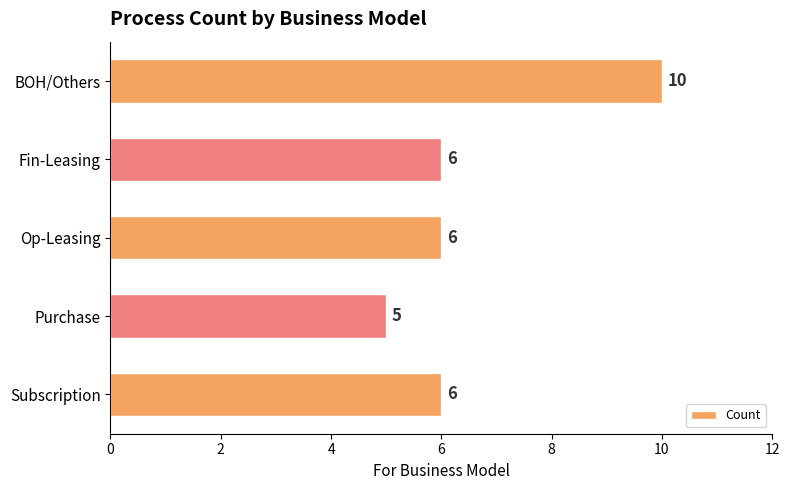

What value does the data have at Subscription?

6